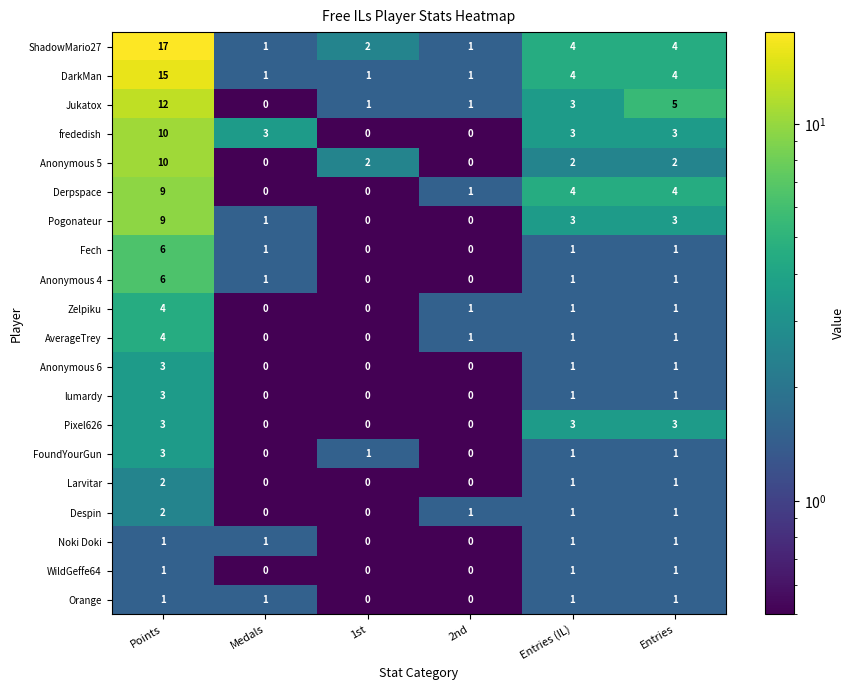

What is the difference between the maximum and second lowest values in the frededish series?

10